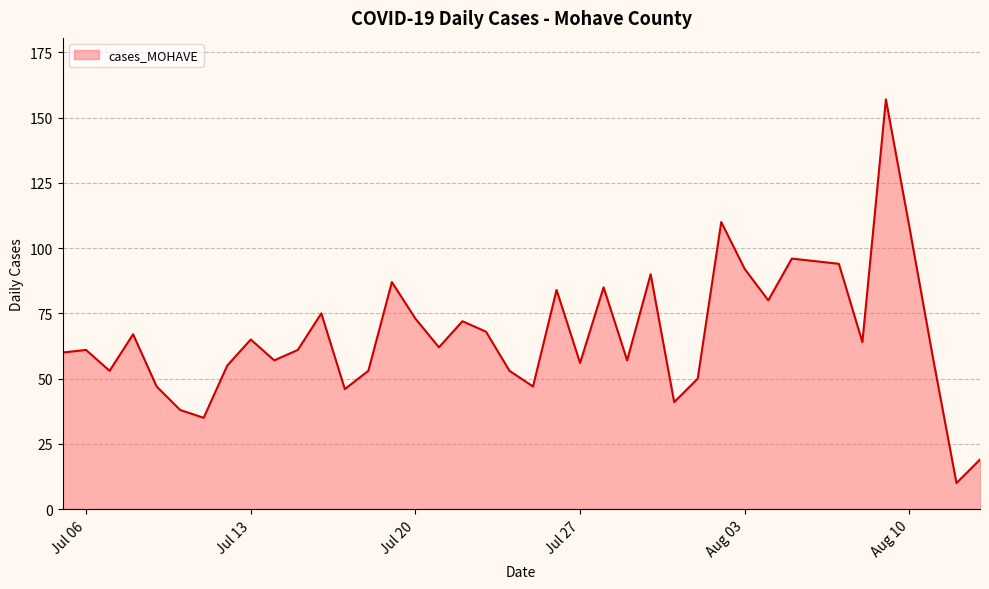

What is the minimum value shown in the chart?

10